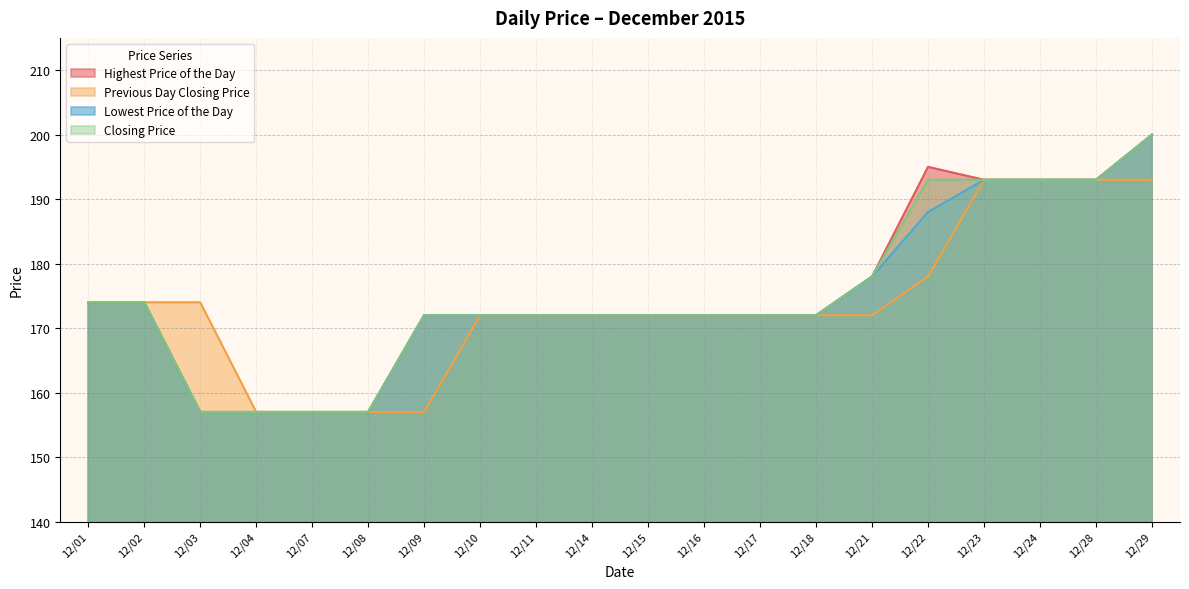

What is the total value across all series at 12/09?

673